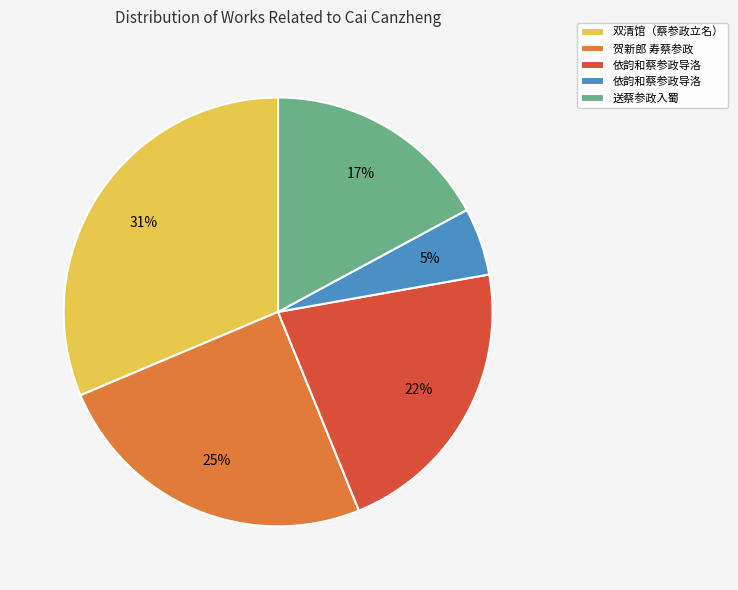

Is there any slice that represents more than half of the pie?

No